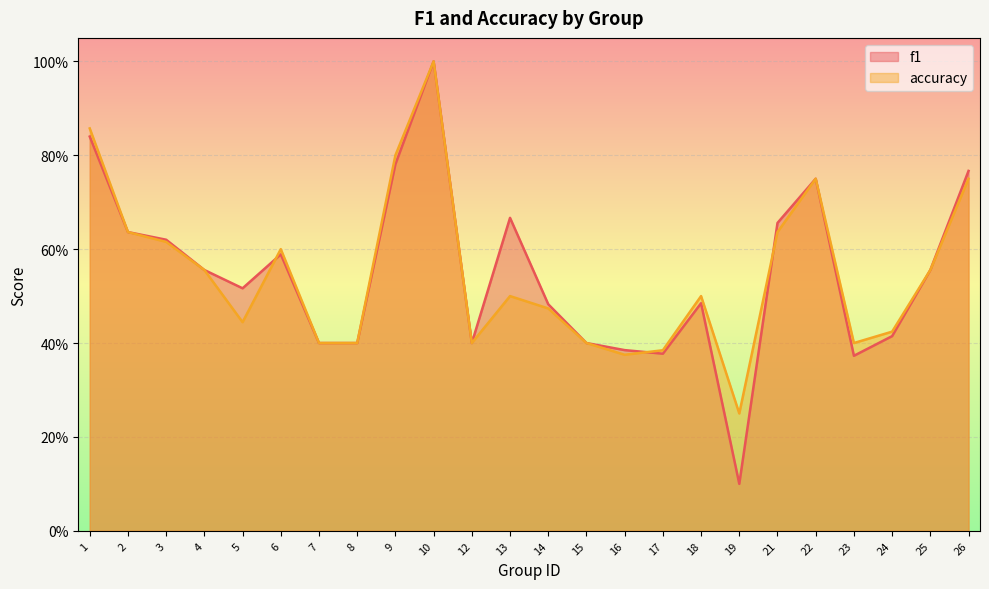

At how many categories does at least one series exceed 0?

24